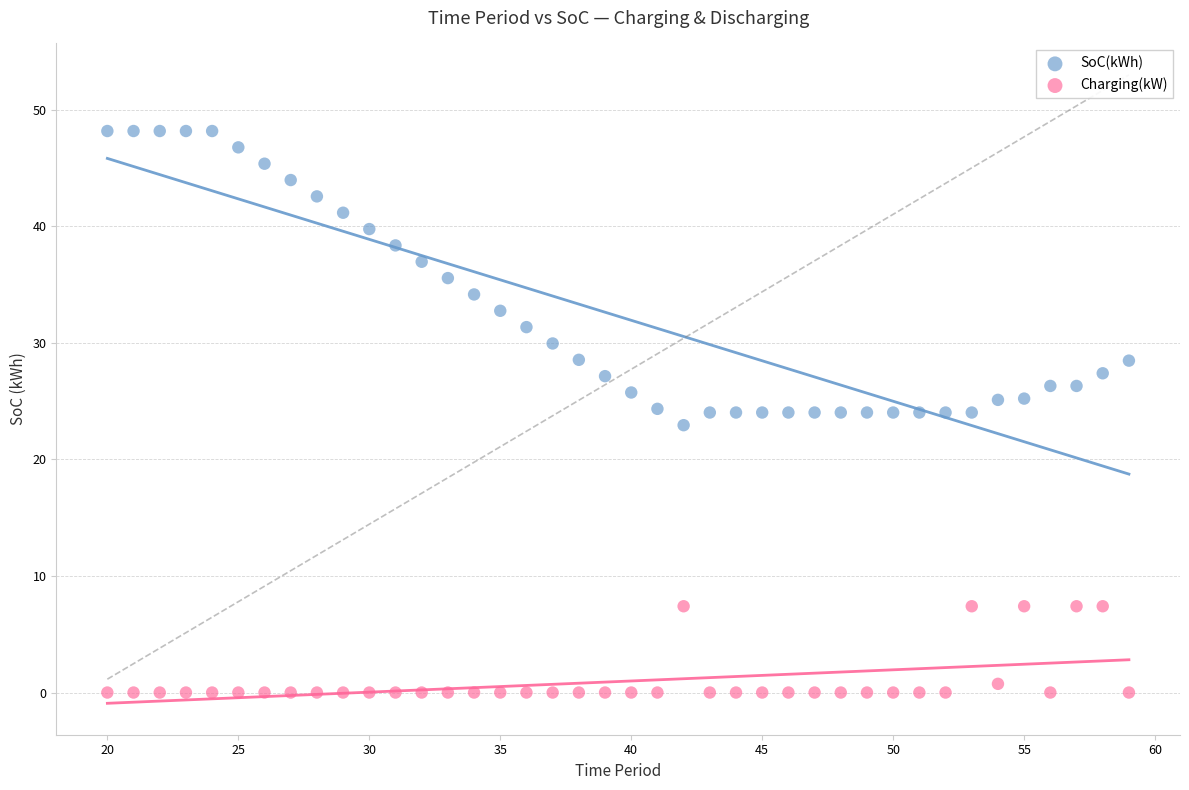

Which series has the largest Y range (max minus min)?

SoC(kWh)